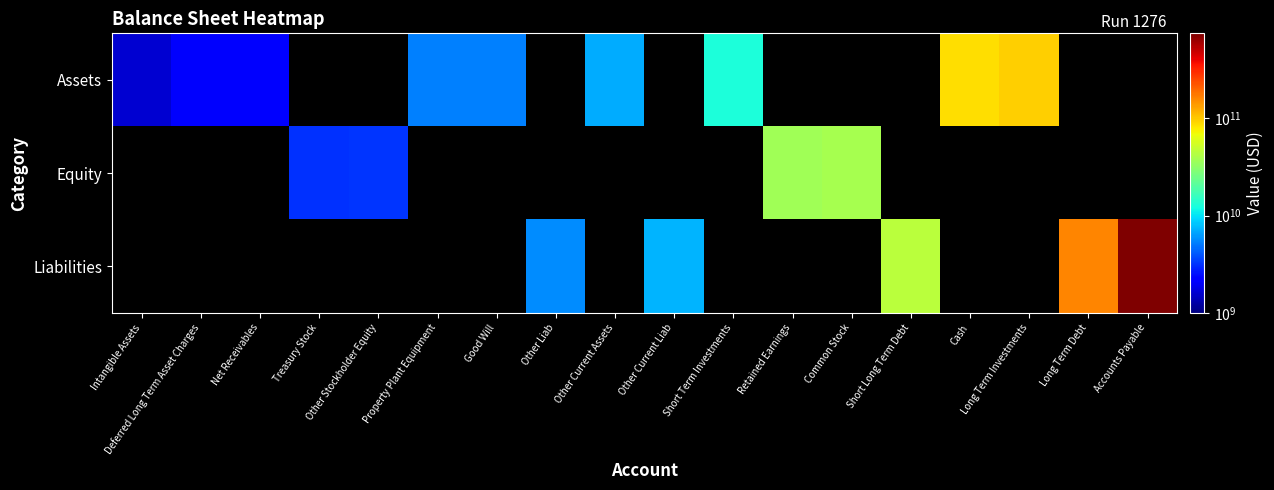

Reading left to right, extract all data points from this chart.

Assets: Intangible Assets=1625000000	Deferred Long Term Asset Charges=2067000000	Net Receivables=2145000000	Treasury Stock=0	Other Stockholder Equity=0	Property Plant Equipment=5284000000	Good Will=5317000000	Other Liab=0	Other Current Assets=7055000000	Other Current Liab=0	Short Term Investments=12666000000	Retained Earnings=0	Common Stock=0	Short Long Term Debt=0	Cash=87375000000	Long Term Investments=94912000000	Long Term Debt=0	Accounts Payable=0
Equity: Intangible Assets=0	Deferred Long Term Asset Charges=0	Net Receivables=0	Treasury Stock=3123000000	Other Stockholder Equity=3249000000	Property Plant Equipment=0	Good Will=0	Other Liab=0	Other Current Assets=0	Other Current Liab=0	Short Term Investments=0	Retained Earnings=37044000000	Common Stock=38546000000	Short Long Term Debt=0	Cash=0	Long Term Investments=0	Long Term Debt=0	Accounts Payable=0
Liabilities: Intangible Assets=0	Deferred Long Term Asset Charges=0	Net Receivables=0	Treasury Stock=0	Other Stockholder Equity=0	Property Plant Equipment=0	Good Will=0	Other Liab=5772000000	Other Current Assets=0	Other Current Liab=7331000000	Short Term Investments=0	Retained Earnings=0	Common Stock=0	Short Long Term Debt=45588000000	Cash=0	Long Term Investments=0	Long Term Debt=160425000000	Accounts Payable=747063000000